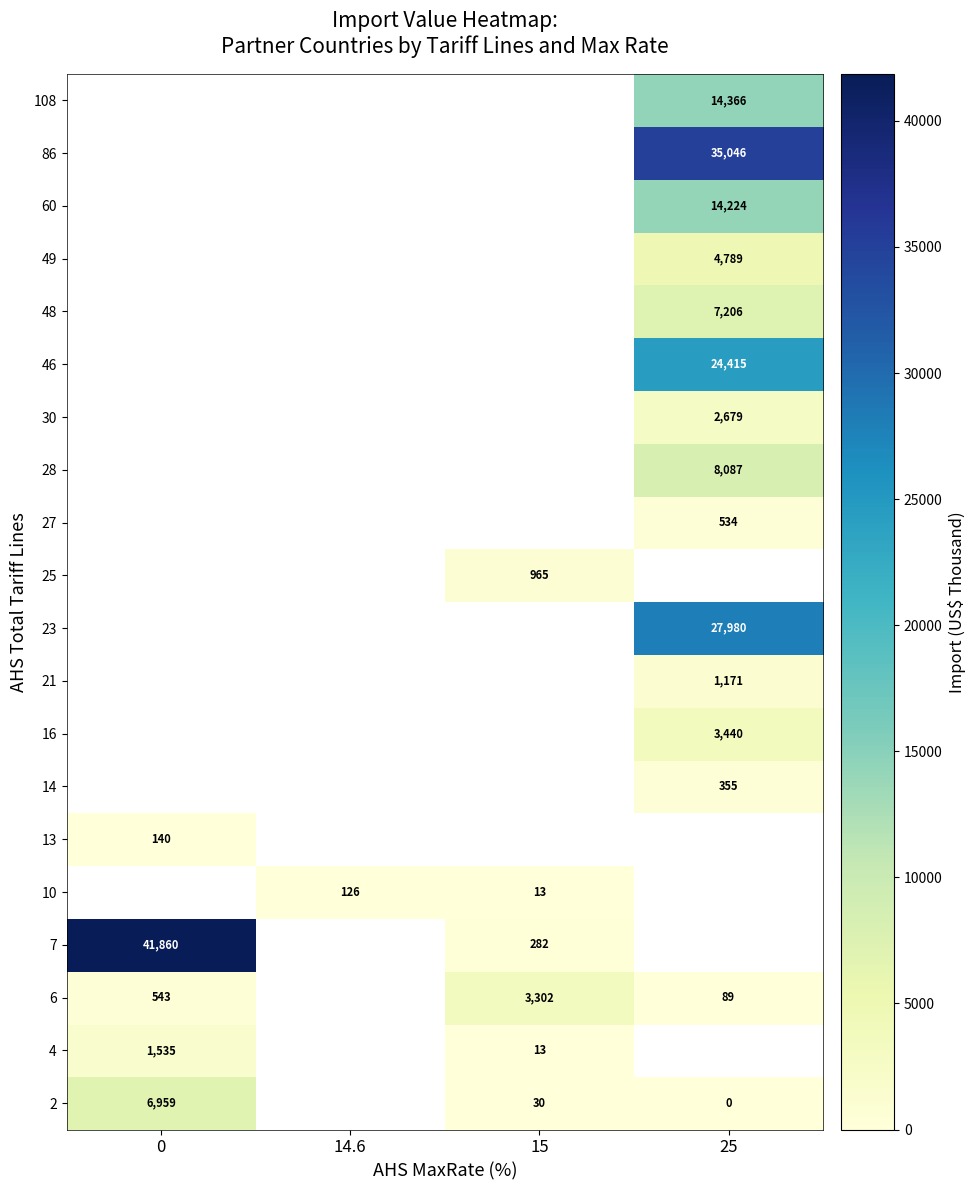

Is the value of 49 at 25 greater than the value of 60 at 25?

No